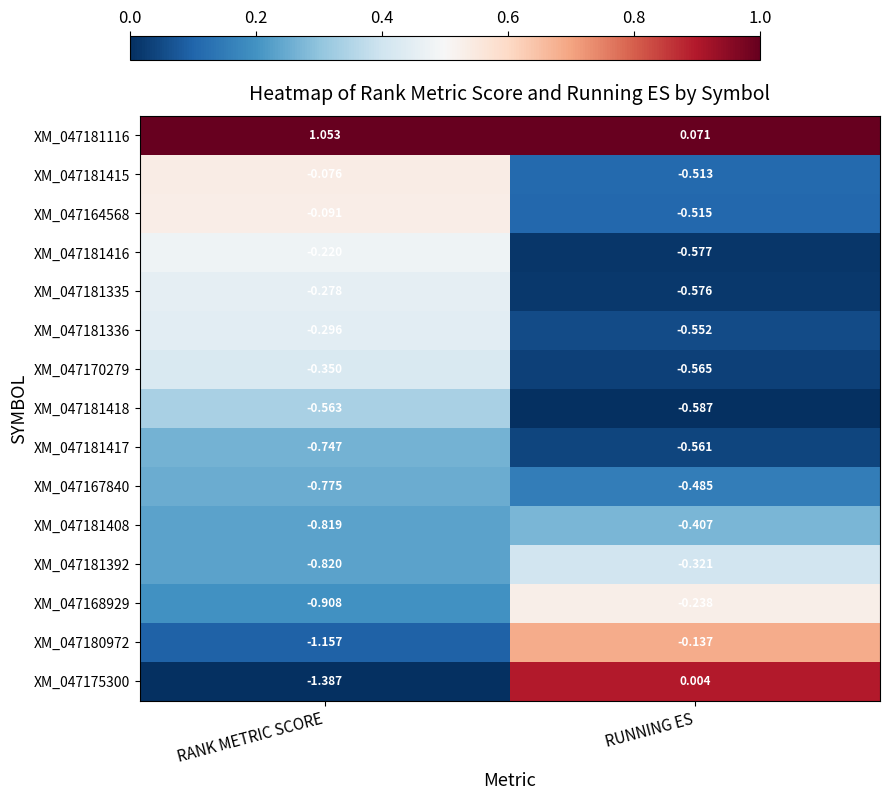

At which category is the sum across all series the highest?

RUNNING ES